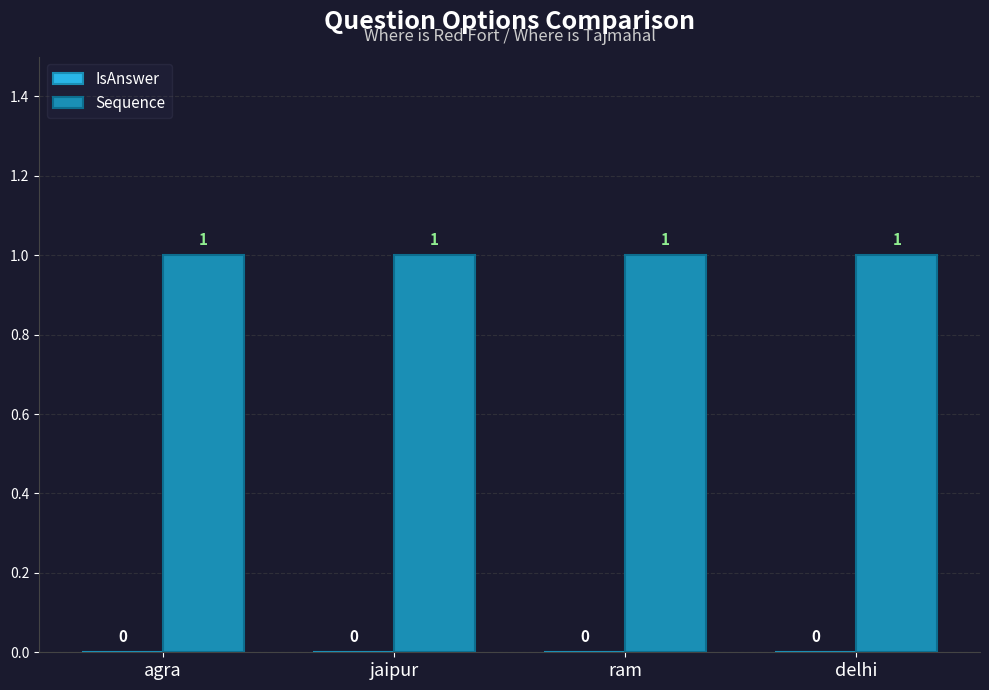

Rank the series by their maximum value, from lowest to highest.

IsAnswer, Sequence